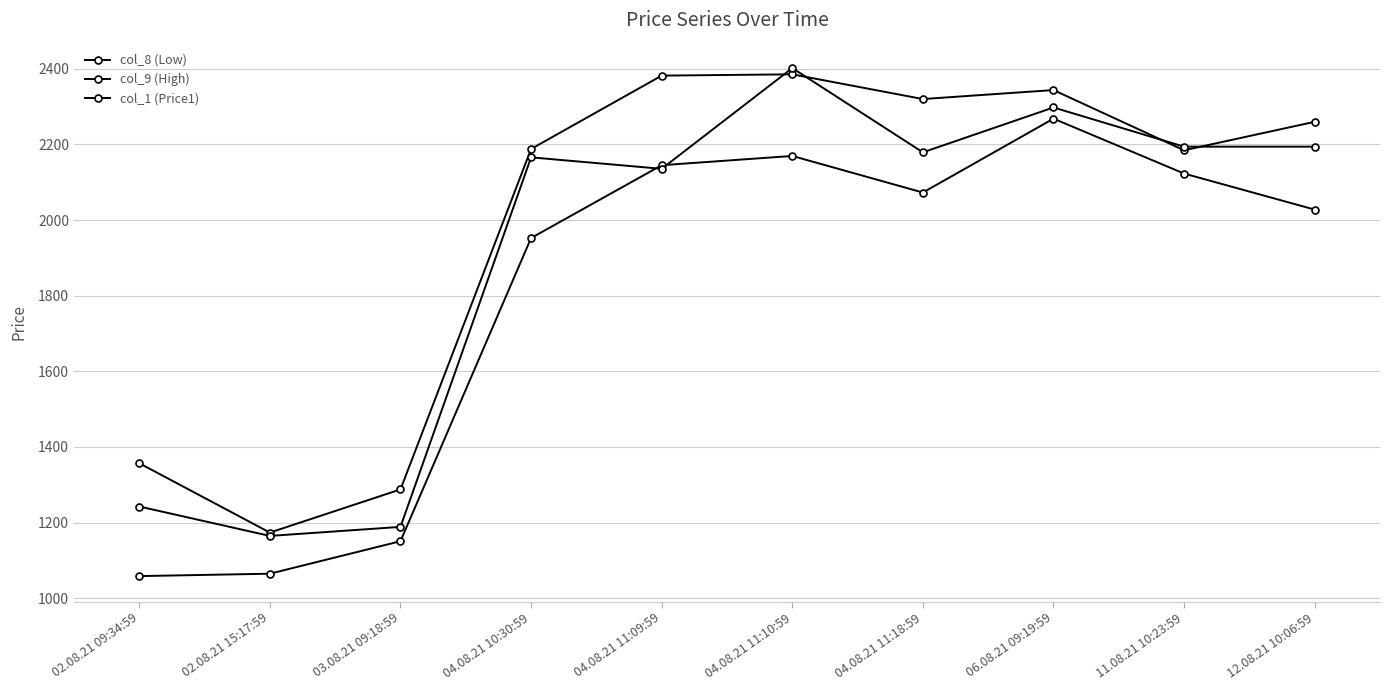

What is the difference between the highest and lowest values at 04.08.21 10:30:59?

235.4